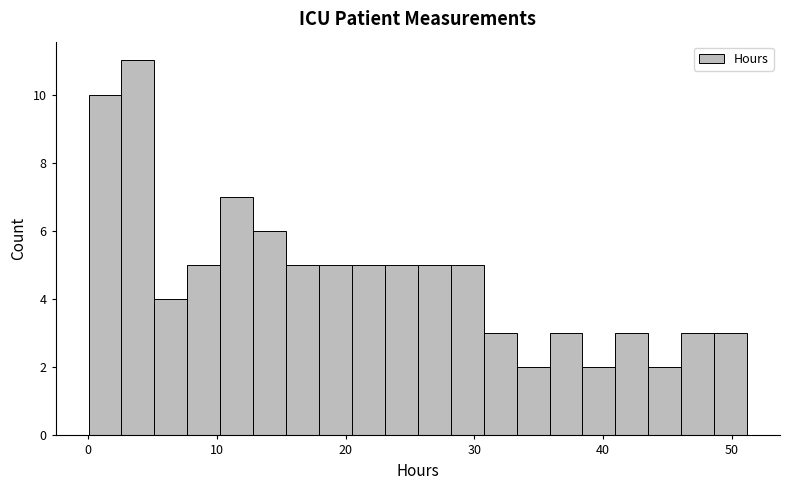

Read against the x-axis, roughly where is the centre of the tallest bar?

4